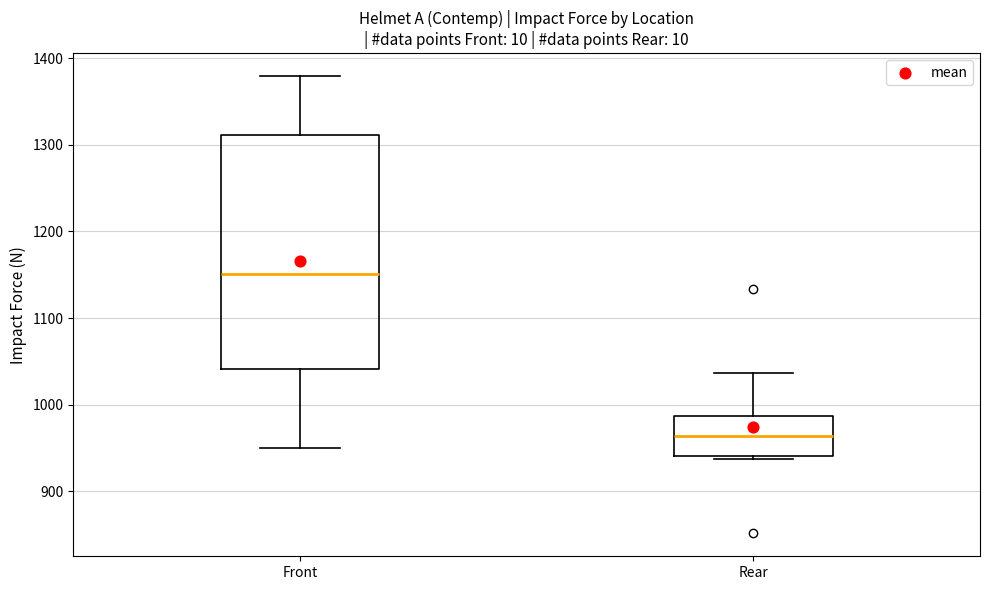

Which box is the tallest, from its lower edge to its upper edge?

Front